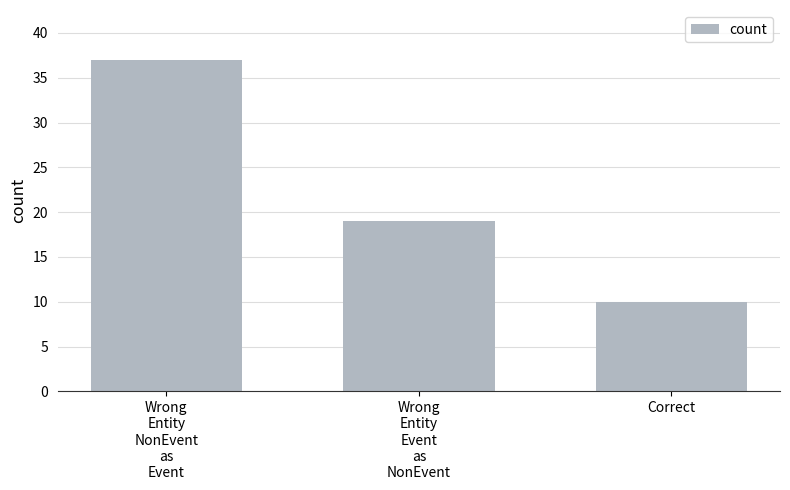

Which has a higher value, Wrong
Entity
Event
as
NonEvent or Wrong
Entity
NonEvent
as
Event?

Wrong
Entity
NonEvent
as
Event